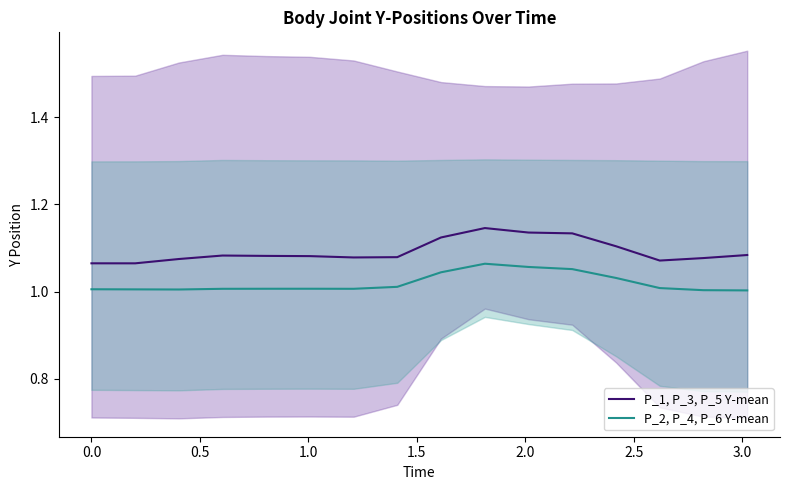

True or false: P_1, P_3, P_5 Y-mean and P_2, P_4, P_6 Y-mean intersect in this chart.

False